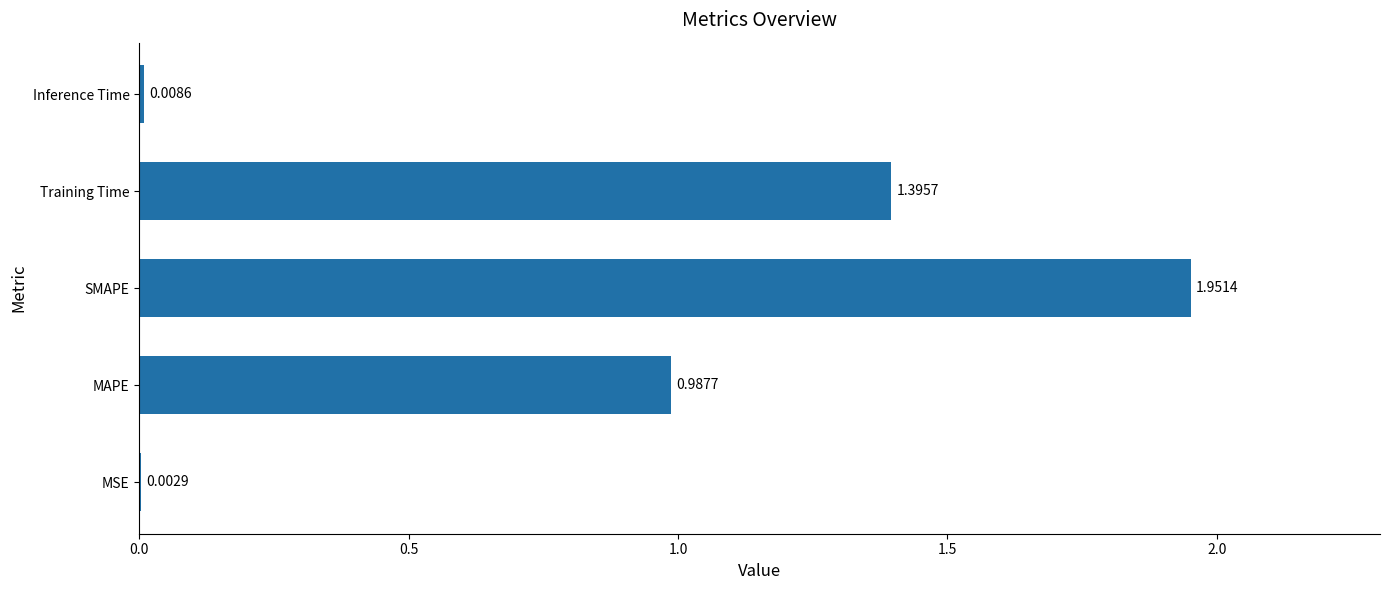

Which category has the highest value across all series?

SMAPE